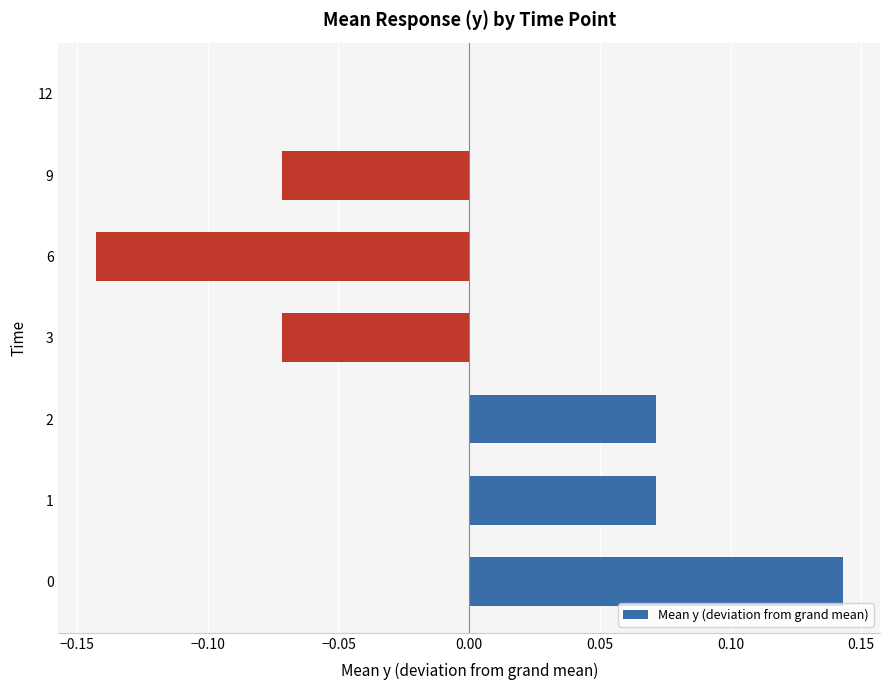

The chart shows a value of 0.0 at 1. True or false?

False